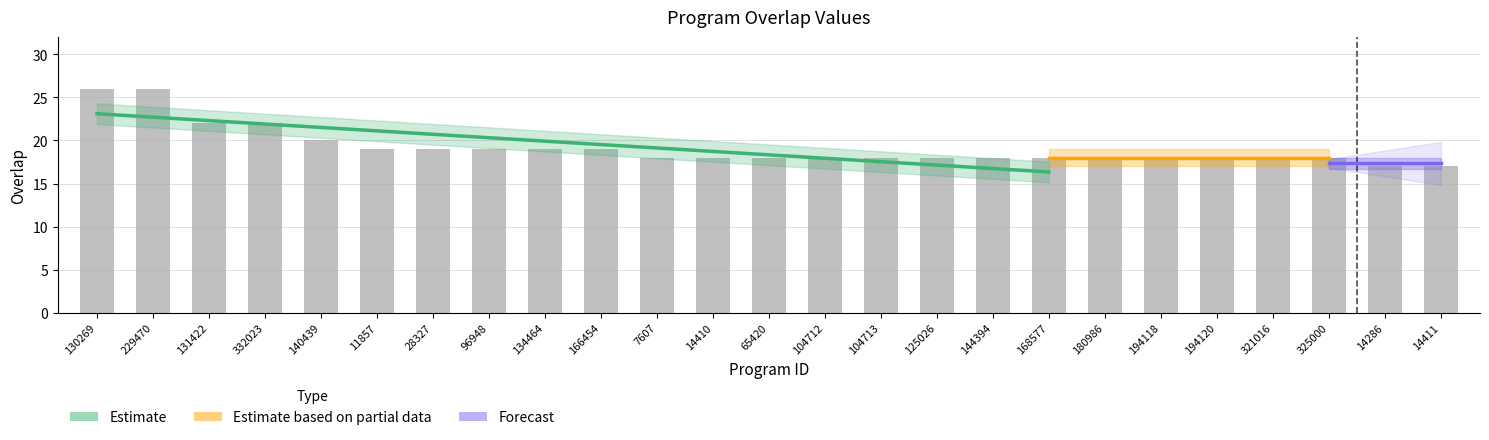

Is it true that the value at 11857 is 19?

True